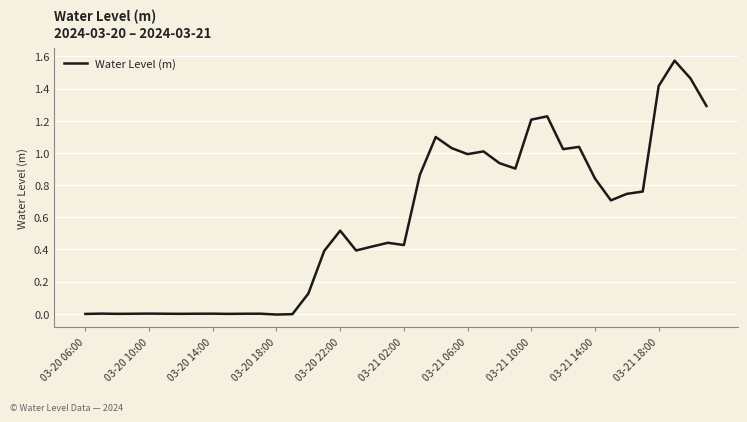

The value at 03-20 18:00 is -0.0. True or false?

True